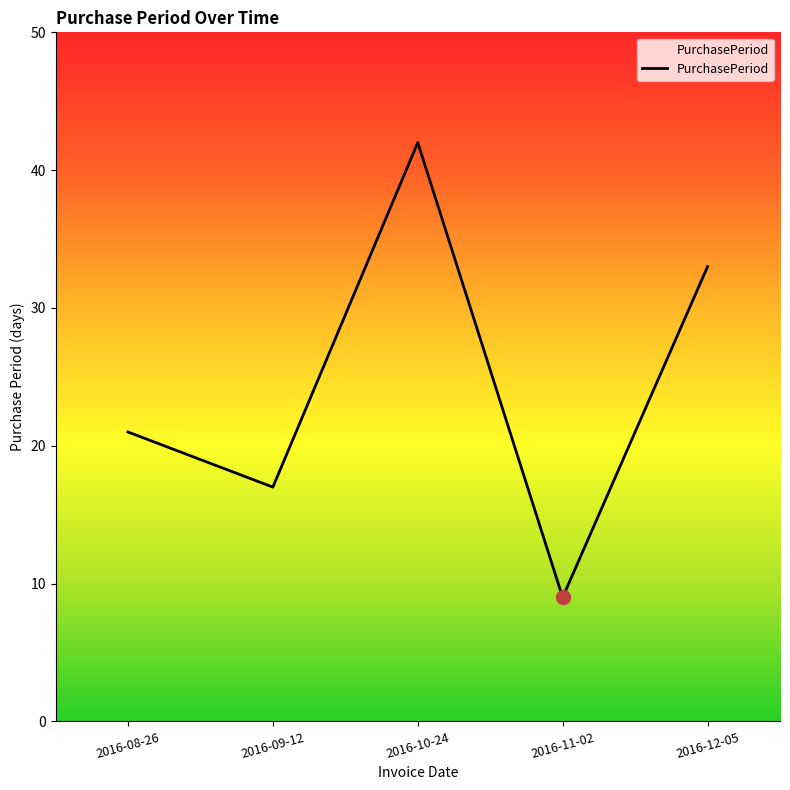

What position from the right is 2016-08-26?

5